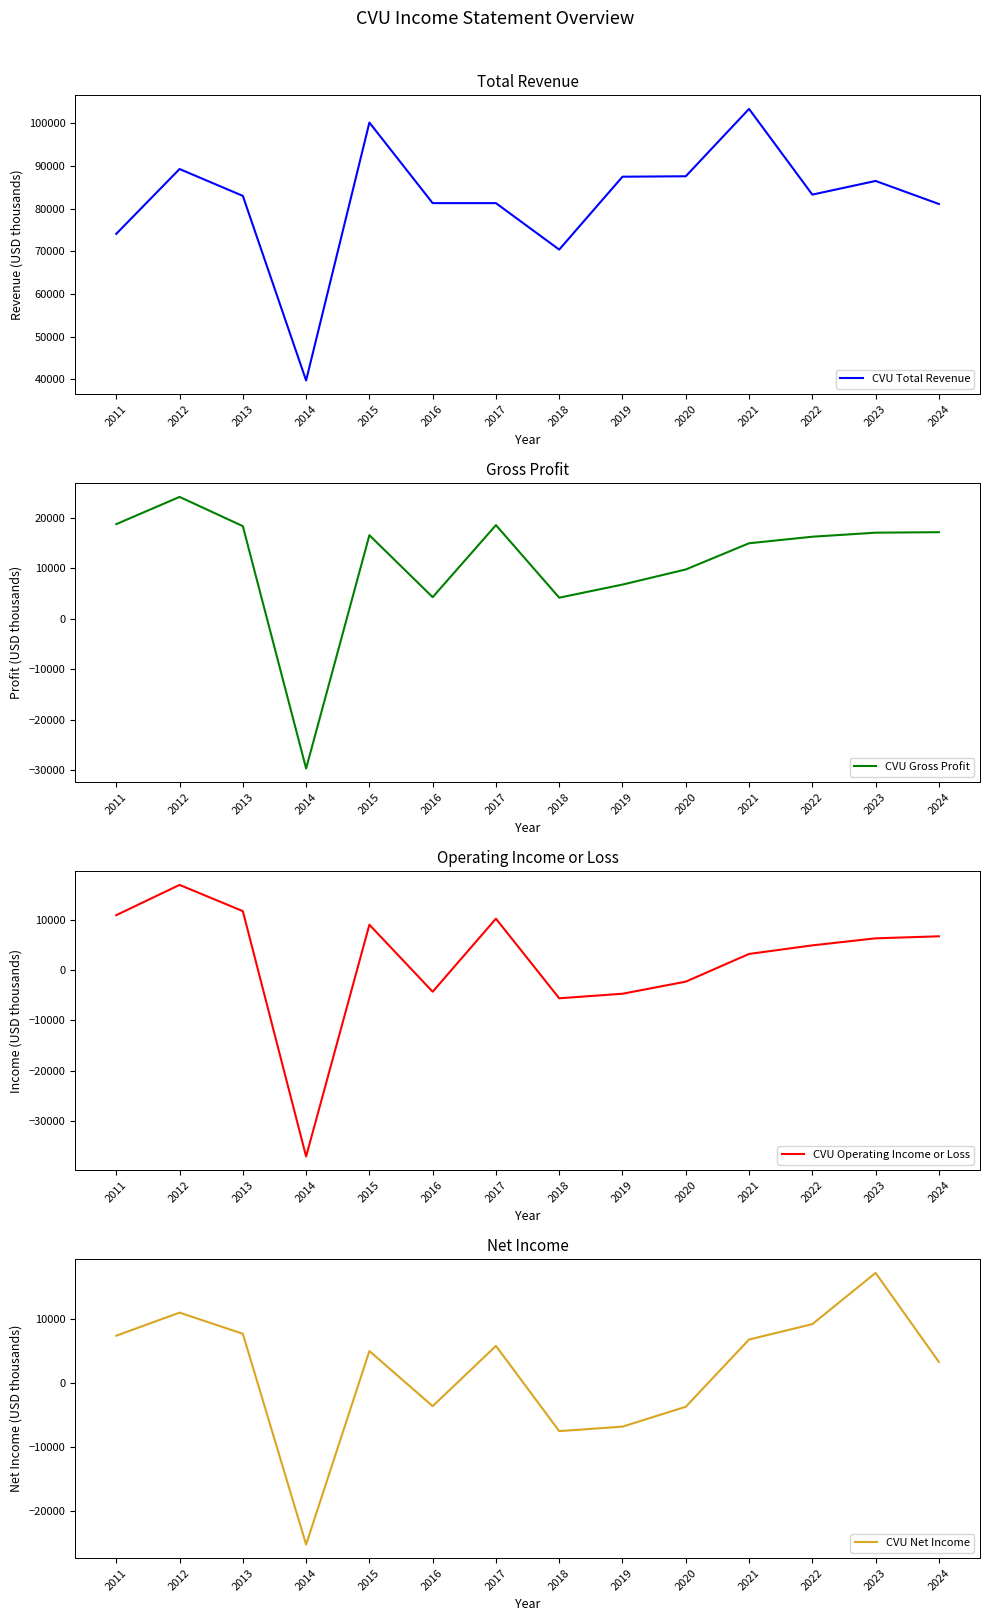

True or false: CVU Total Revenue and CVU Net Income cross at least once.

False